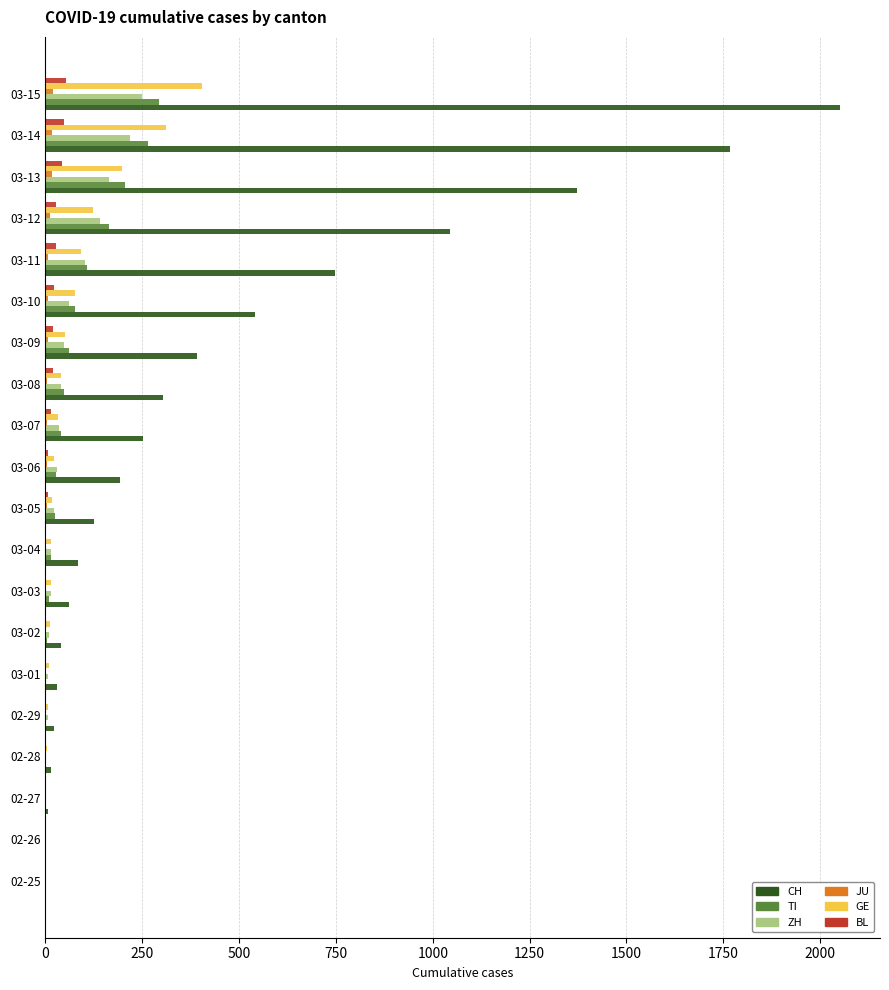

At which category is the sum across all series the highest?

03-15